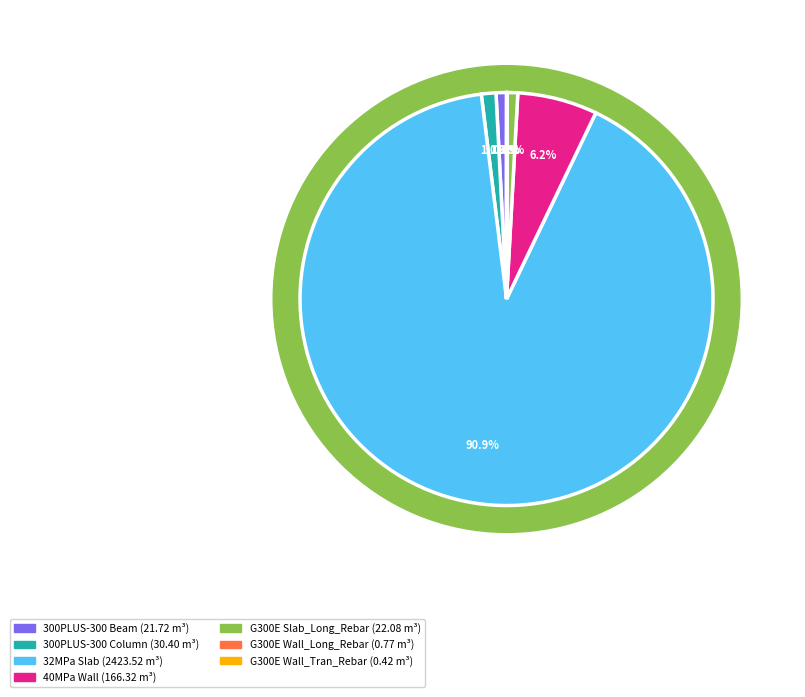

The 32MPa Slab slice represents 99% of the pie. True or false?

False